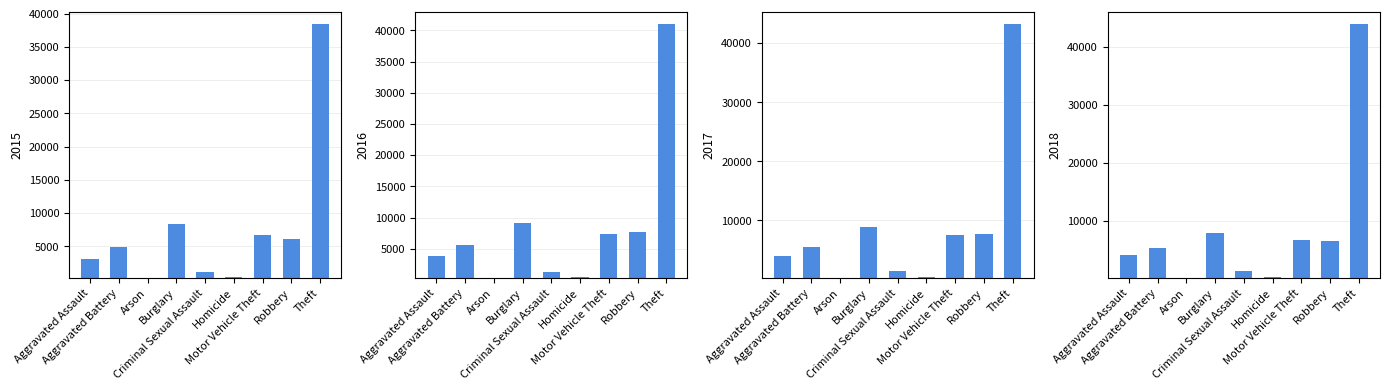

What is the sum of the 2016 values at Aggravated Assault and Homicide?

4402